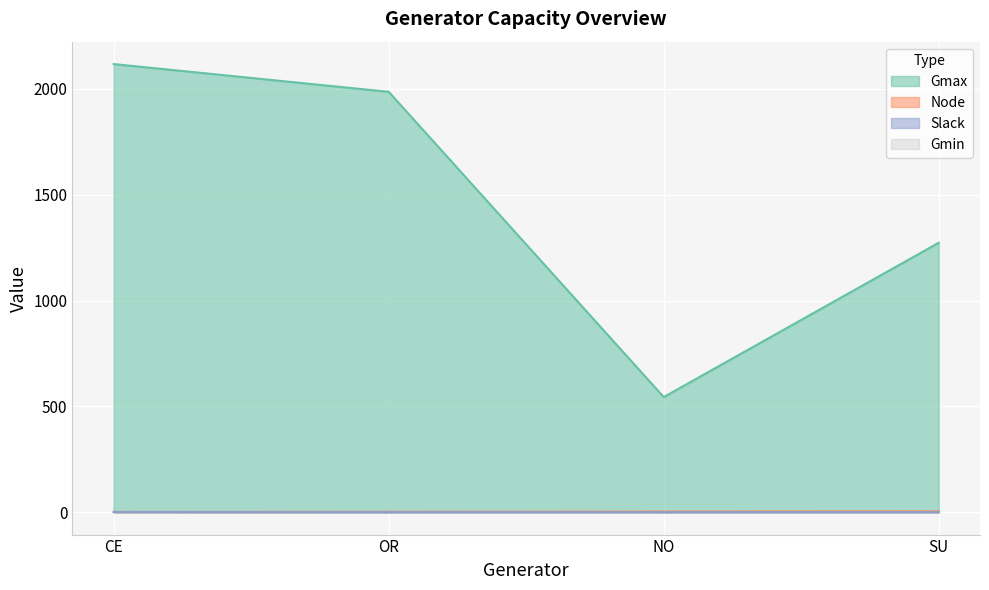

What is the difference between the maximum and minimum values in the Gmax series?

1573.5